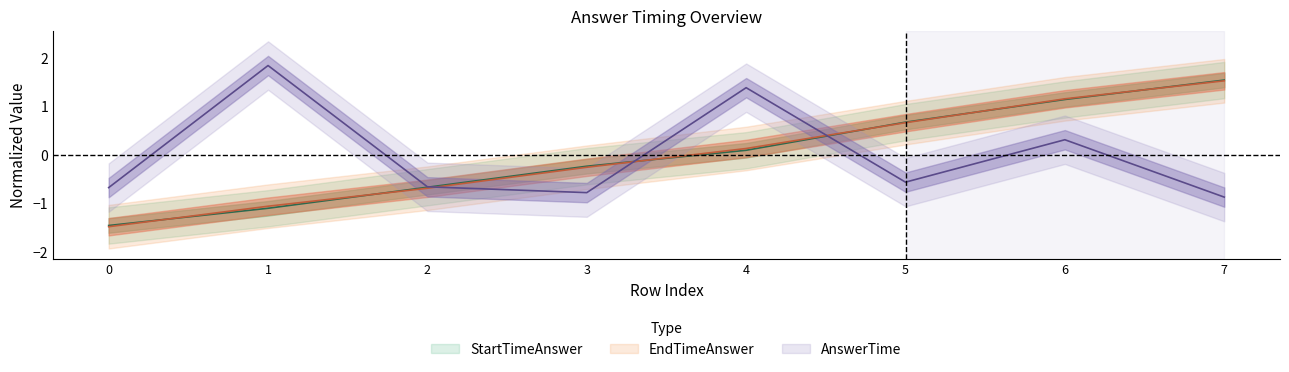

List the labels in order of StartTimeAnswer value, smallest first.

0, 1, 2, 3, 4, 5, 6, 7